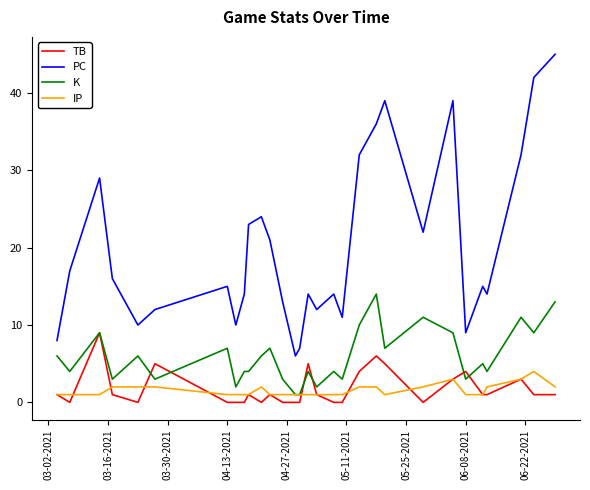

Is this an area chart (filled region under the line)?

No